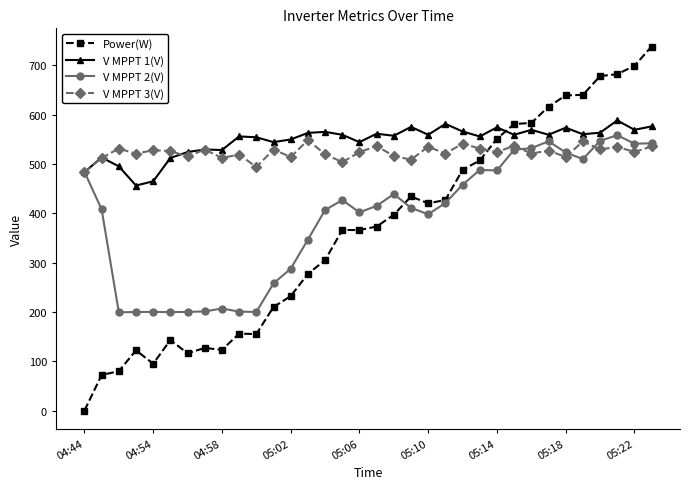

How many positive values does the Power(W) series have?

33